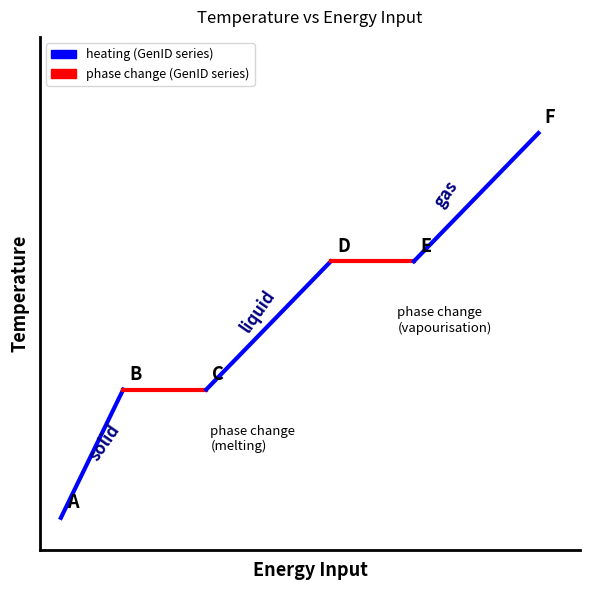

What is the maximum value for heating (0-3)?

2